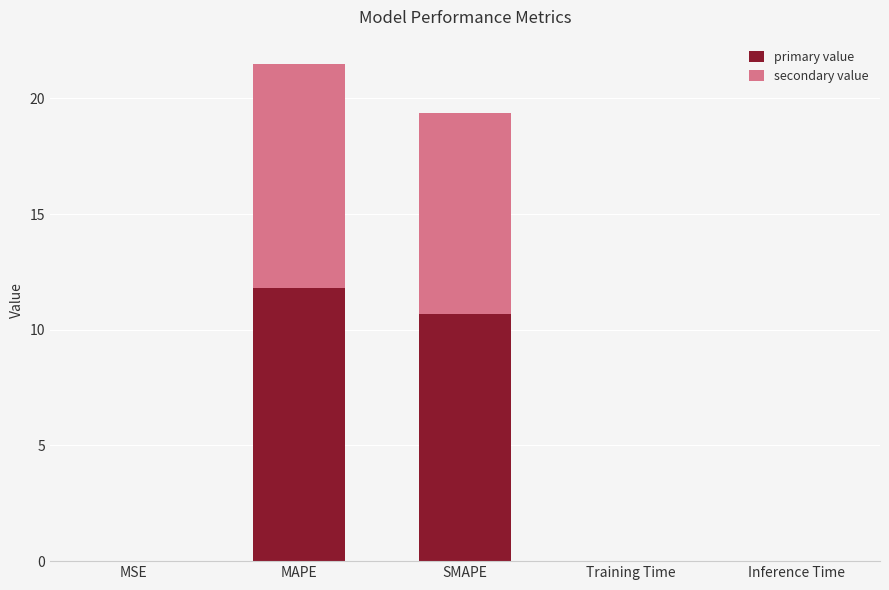

What is the sum of all primary value values?

22.5